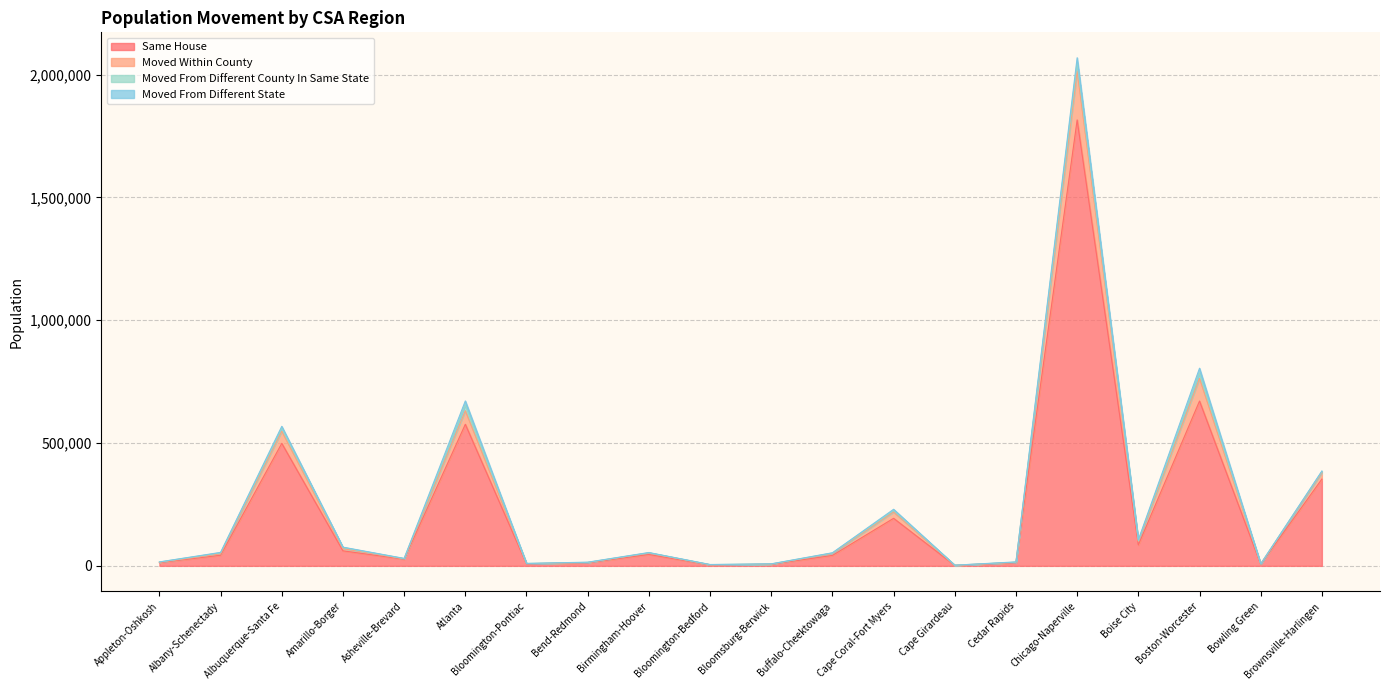

What is the highest value of the Same House series?

1815676